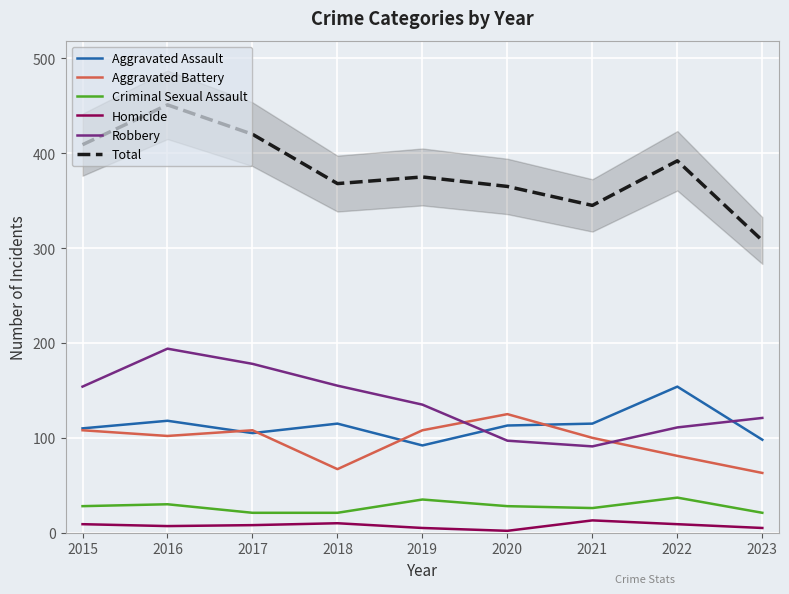

What is the value of the Total point at the 6th from the left?

365